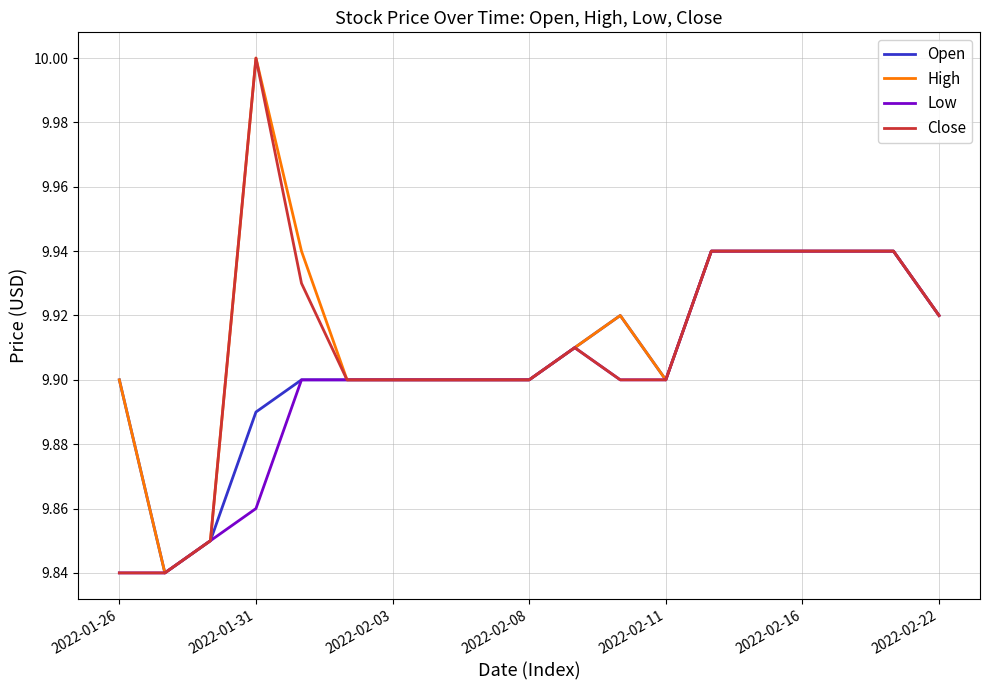

True or false: Open has more than 0 points higher than both neighbors.

True